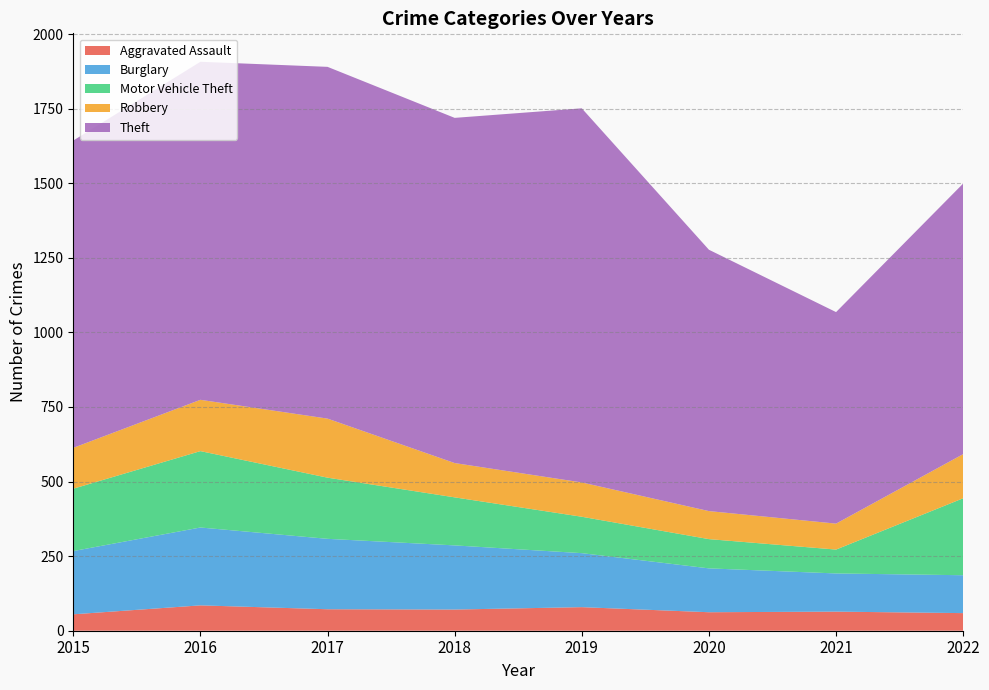

Reading right to left, list all the values displayed in this chart.

Aggravated Assault: 59	64	62	79	71	72	85	55
Burglary: 127	128	147	181	215	236	261	212
Motor Vehicle Theft: 258	80	98	122	161	205	256	209
Robbery: 148	87	94	115	115	198	172	137
Theft: 907	709	876	1254	1157	1179	1133	1030